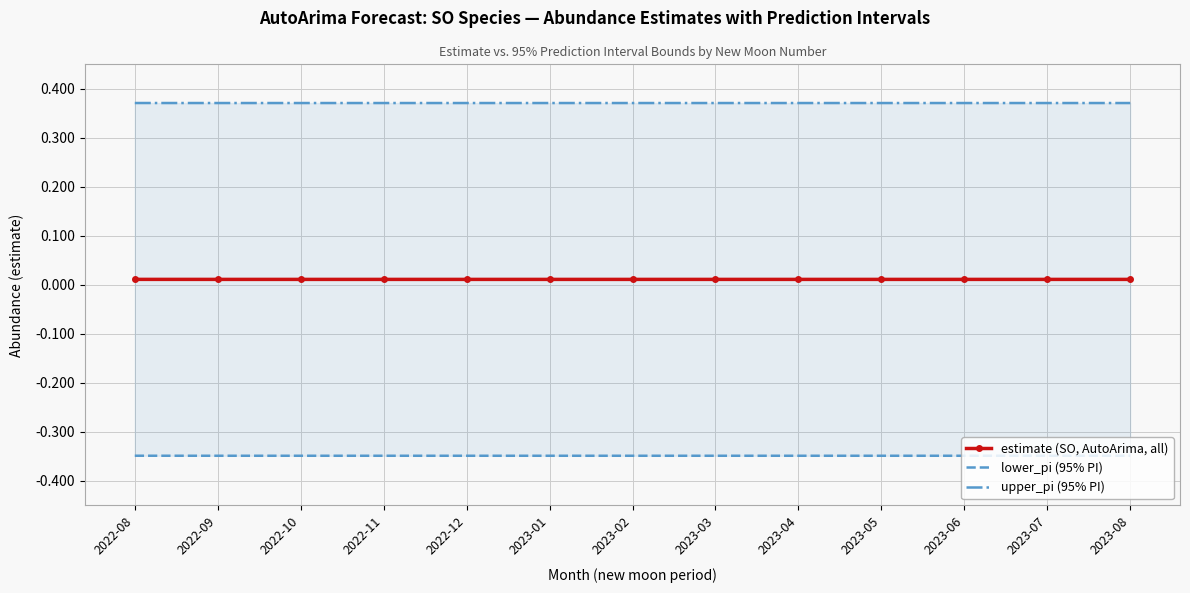

Rank the series at 2023-07 from lowest to highest value.

lower_pi (95% PI), estimate (SO, AutoArima, all), upper_pi (95% PI)